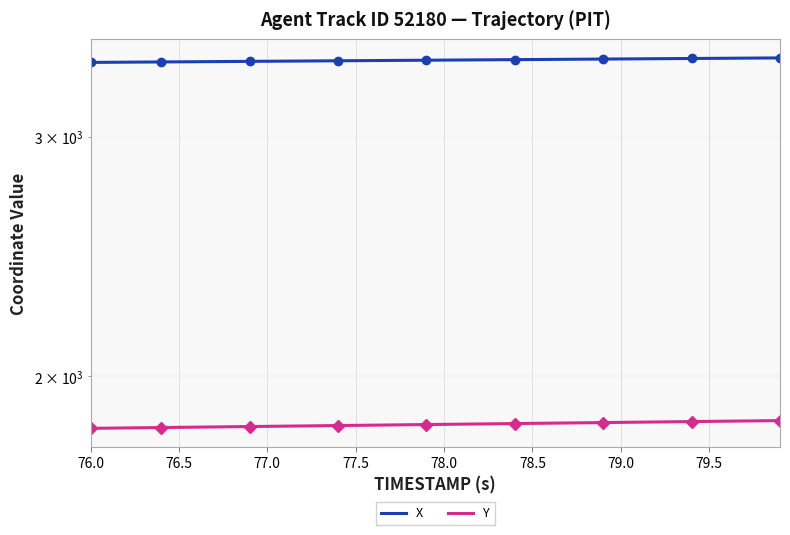

List the series in order of their overall mean, lowest first.

Y, X